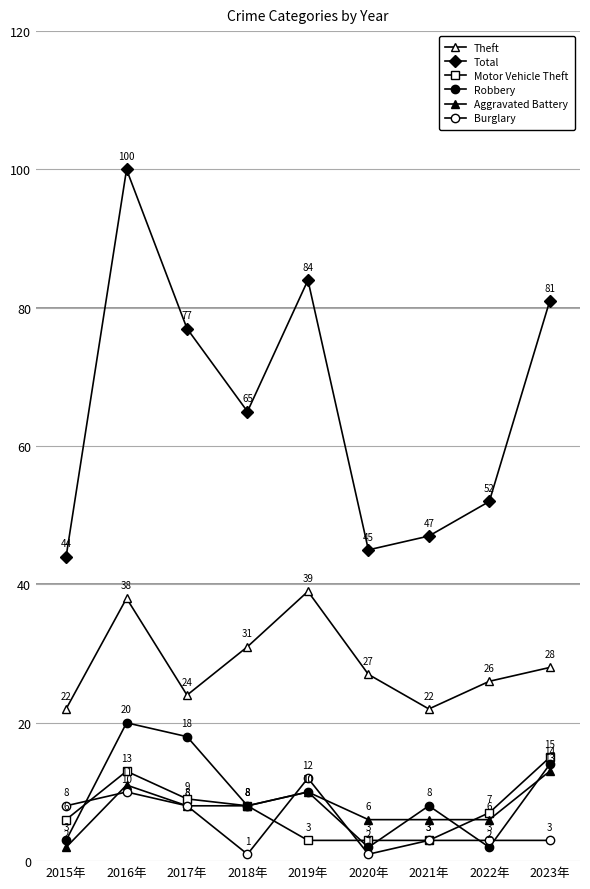

Is the value of Robbery at 2015年 greater than the value of Aggravated Battery at 2020年?

No